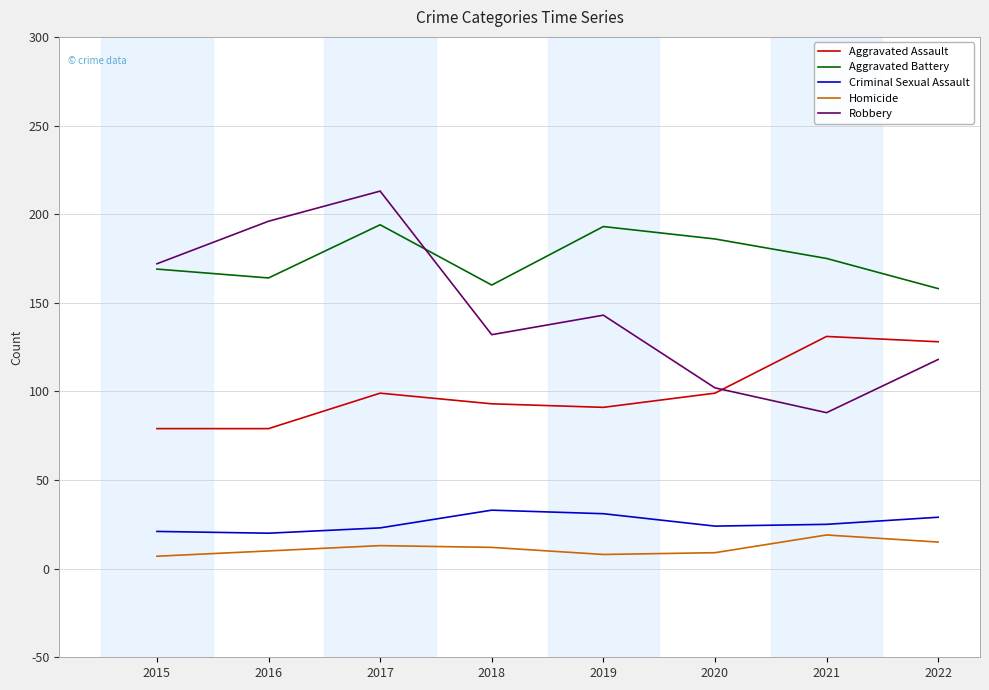

At which category does the chart reach its peak across all series?

2017